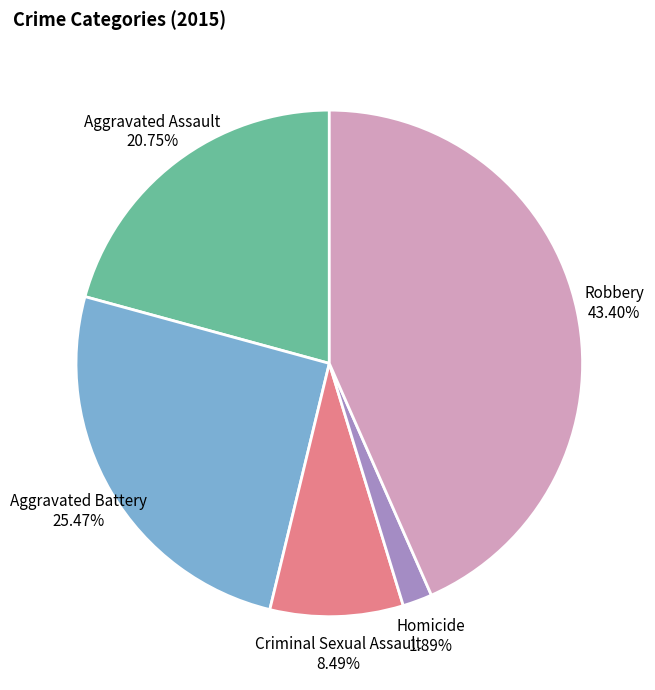

To the nearest percent, what is the average slice percentage?

20%